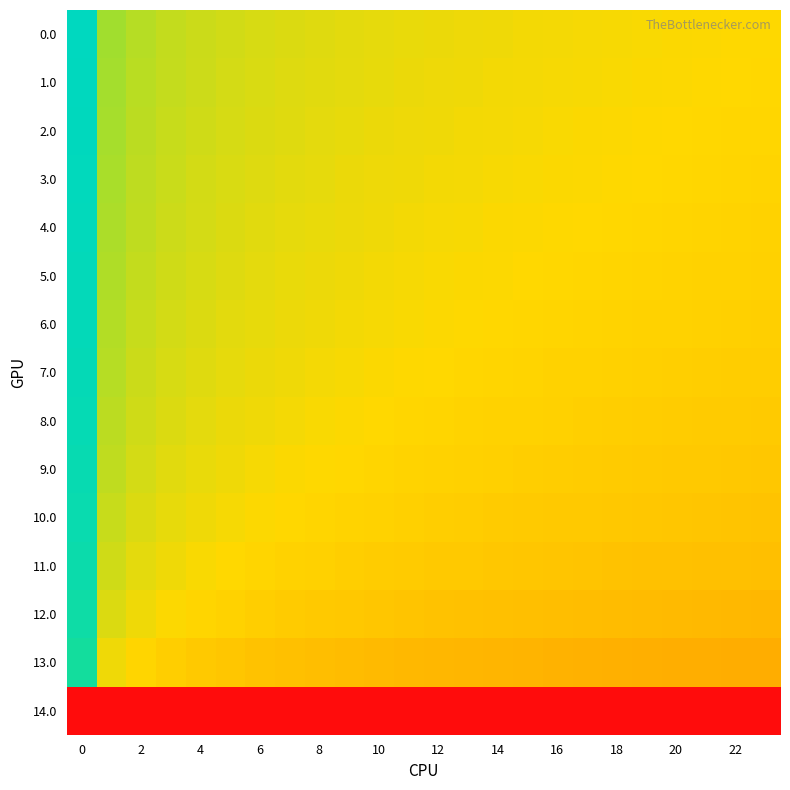

At how many categories does at least one series exceed 0?

24